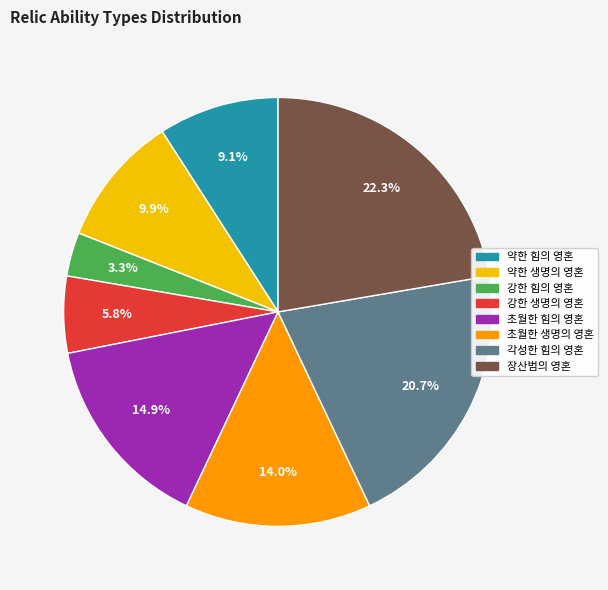

Which category has the biggest portion of the pie?

장산범의 영혼